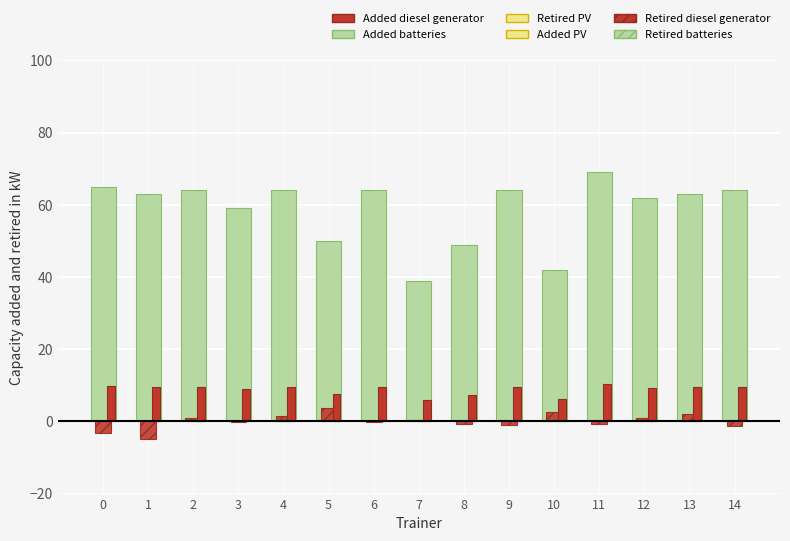

Reading right to left, what are all the values shown in this chart?

Added batteries: 14=64.0	13=63.0	12=62.0	11=69.0	10=42.0	9=64.0	8=49.0	7=39.0	6=64.0	5=50.0	4=64.0	3=59.0	2=64.0	1=63.0	0=65.0
Retired diesel generator: 14=-1.2	13=2.0	12=0.9	11=-0.7	10=2.6	9=-0.9	8=-0.8	7=0.5	6=-0.1	5=3.7	4=1.5	3=-0.2	2=0.9	1=-4.8	0=-3.3
Added diesel generator: 14=9.6	13=9.4	12=9.3	11=10.3	10=6.3	9=9.6	8=7.3	7=5.8	6=9.6	5=7.5	4=9.6	3=8.8	2=9.6	1=9.4	0=9.8